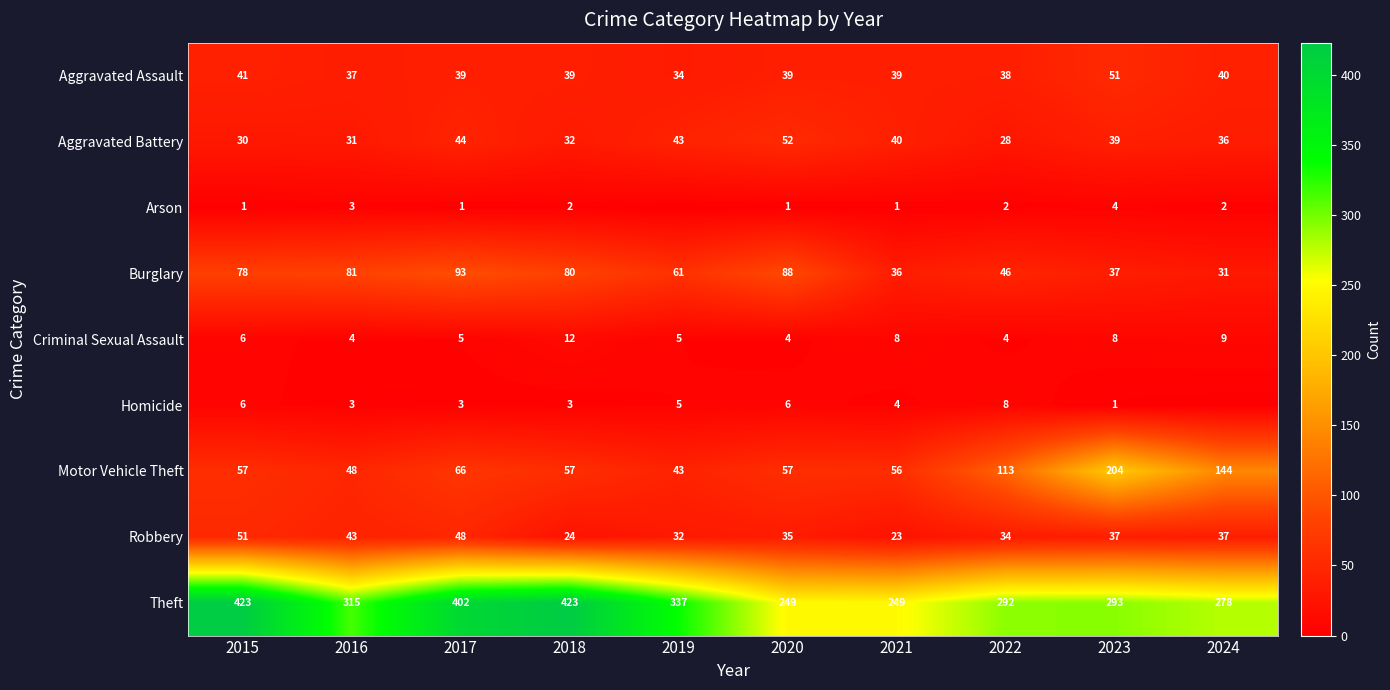

What is the sum of the Criminal Sexual Assault values at 2015 and 2016?

10